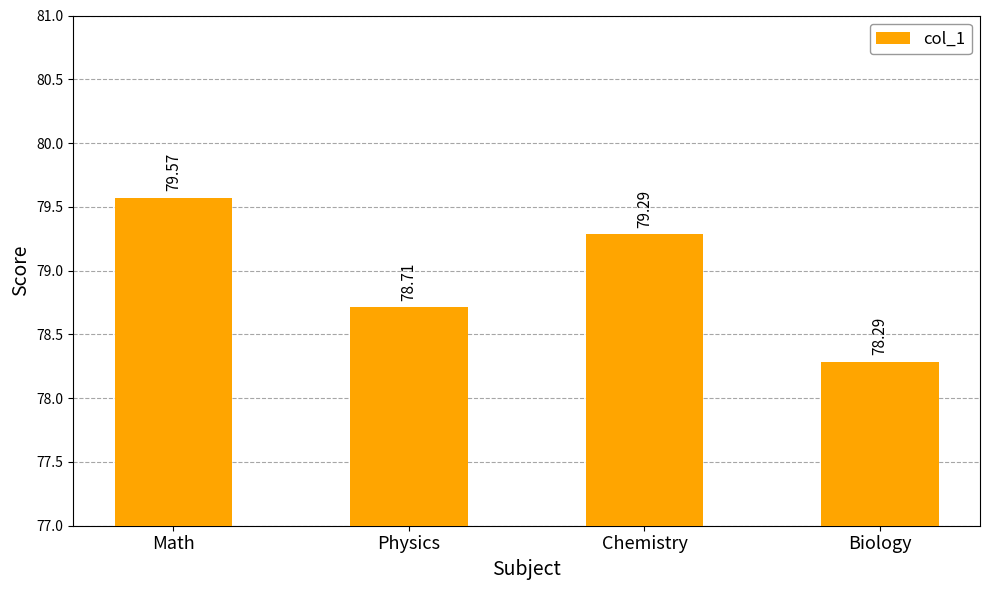

What is the difference between the maximum and minimum values?

1.3